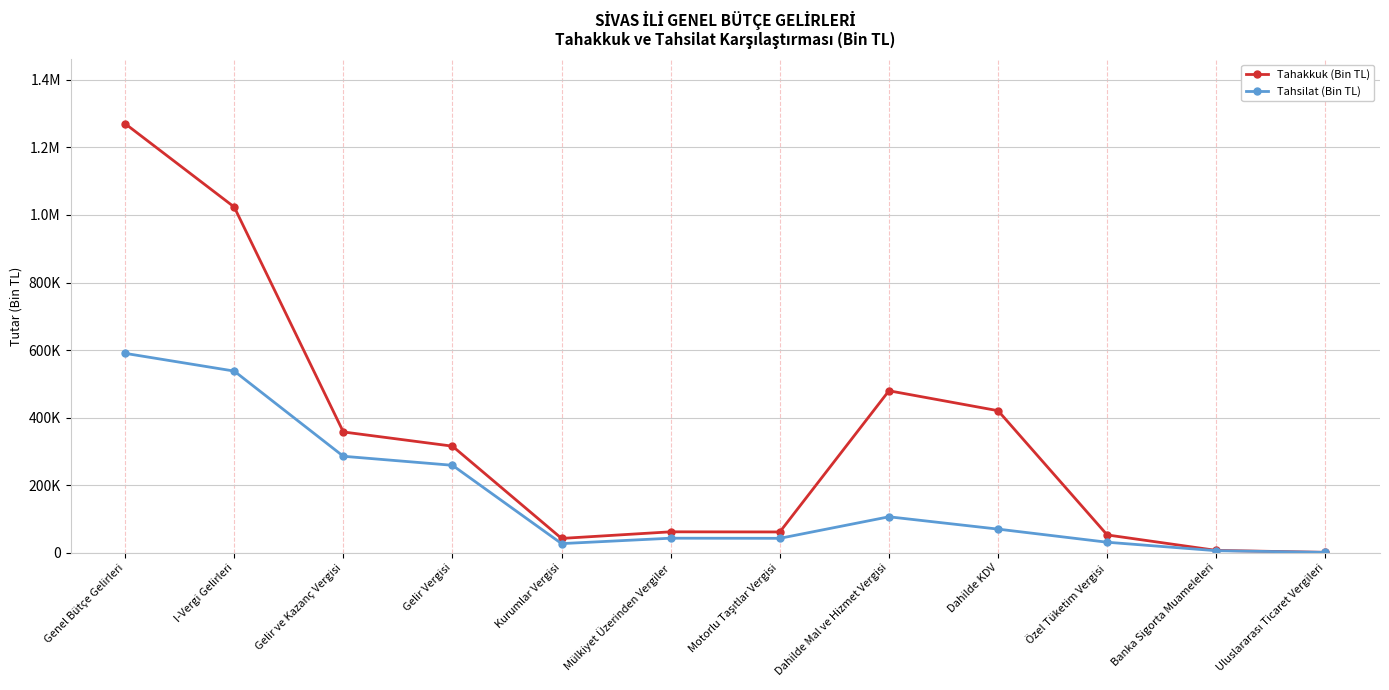

In Tahakkuk (Bin TL), how many points are higher than both neighbors (excluding endpoints)?

2